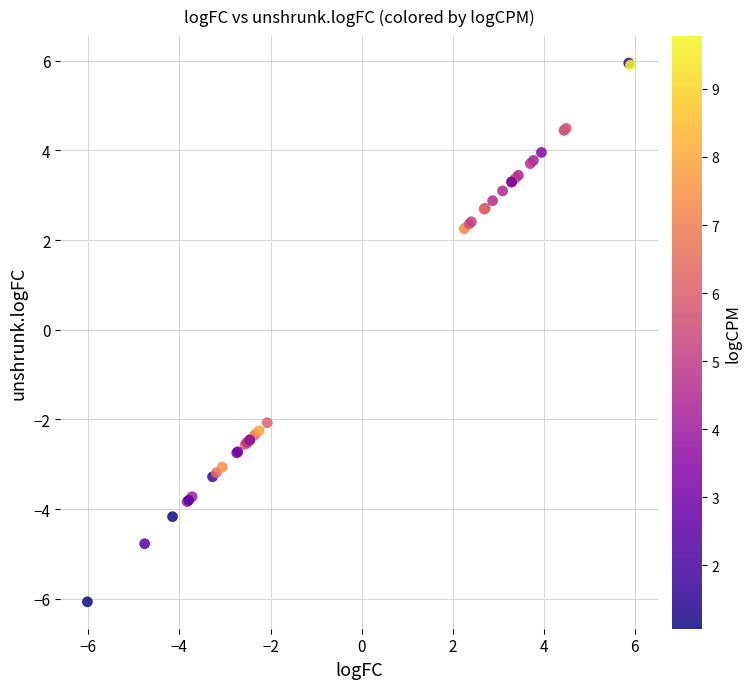

What Y value in the scatter plot is closest to 0?

-2.1